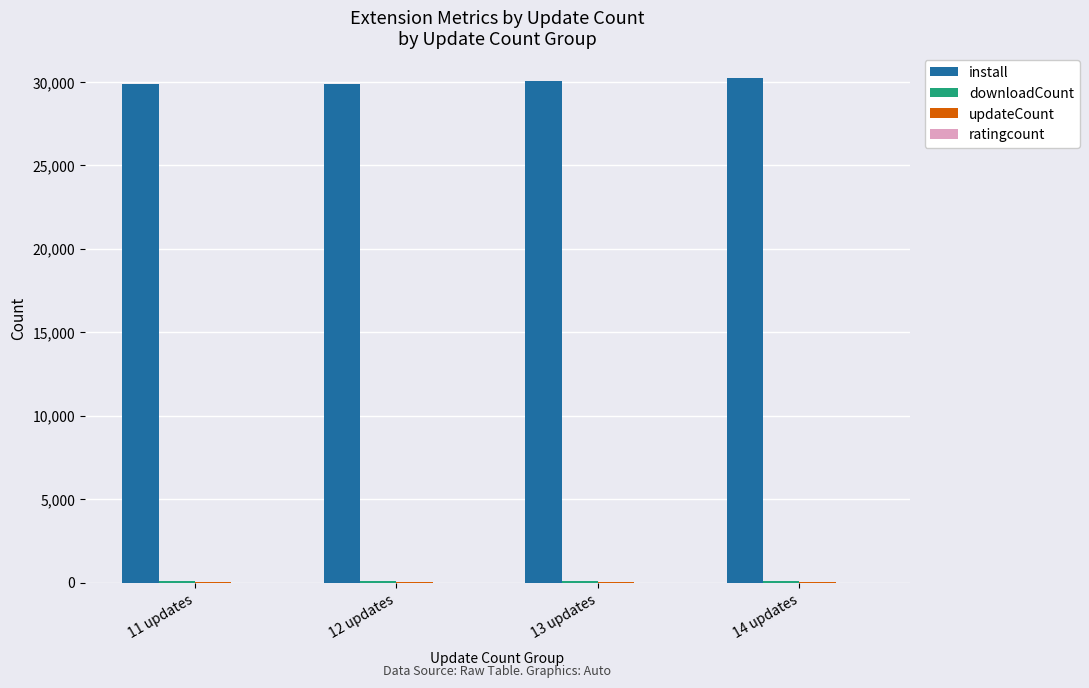

What is the greatest value displayed?

30237